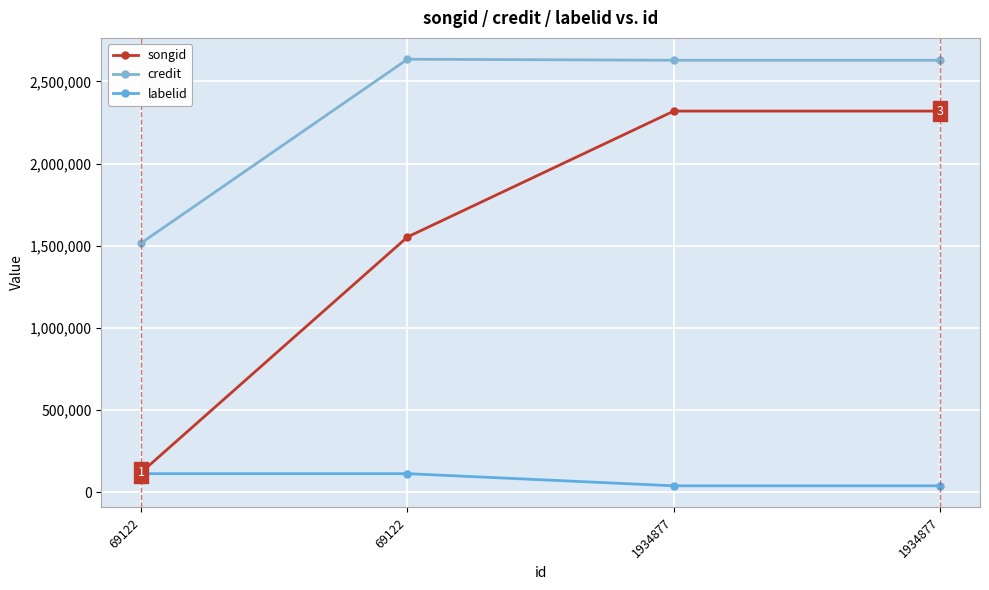

Reading right to left, what are all the values shown in this chart?

songid: 1934877=2319479	1934877=2319473	69122=1553787	69122=121419
credit: 1934877=2628634	1934877=2628634	69122=2635002	69122=1517070
labelid: 1934877=39832	1934877=39832	69122=113741	69122=113741